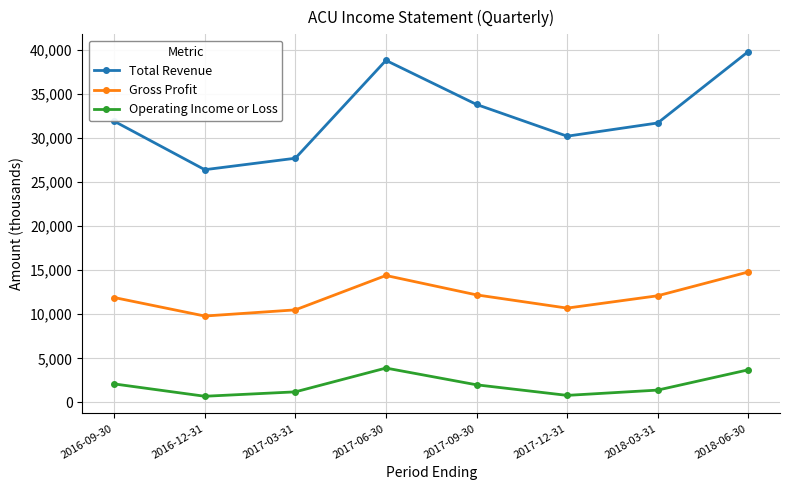

Between 2016-09-30 and 2016-12-31, which series saw the biggest shift?

Total Revenue